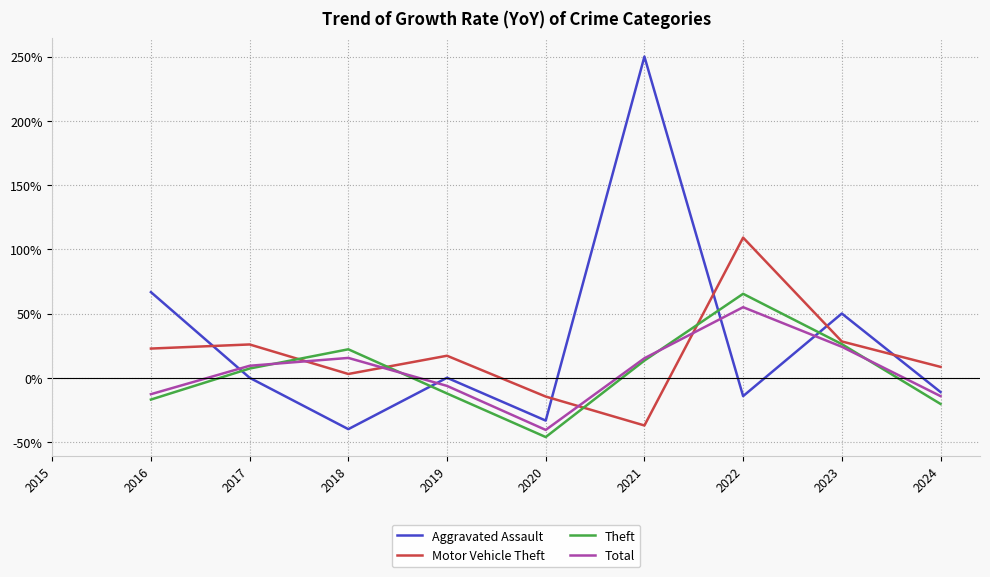

The Aggravated Assault series shows 0.5 at 2023. True or false?

True